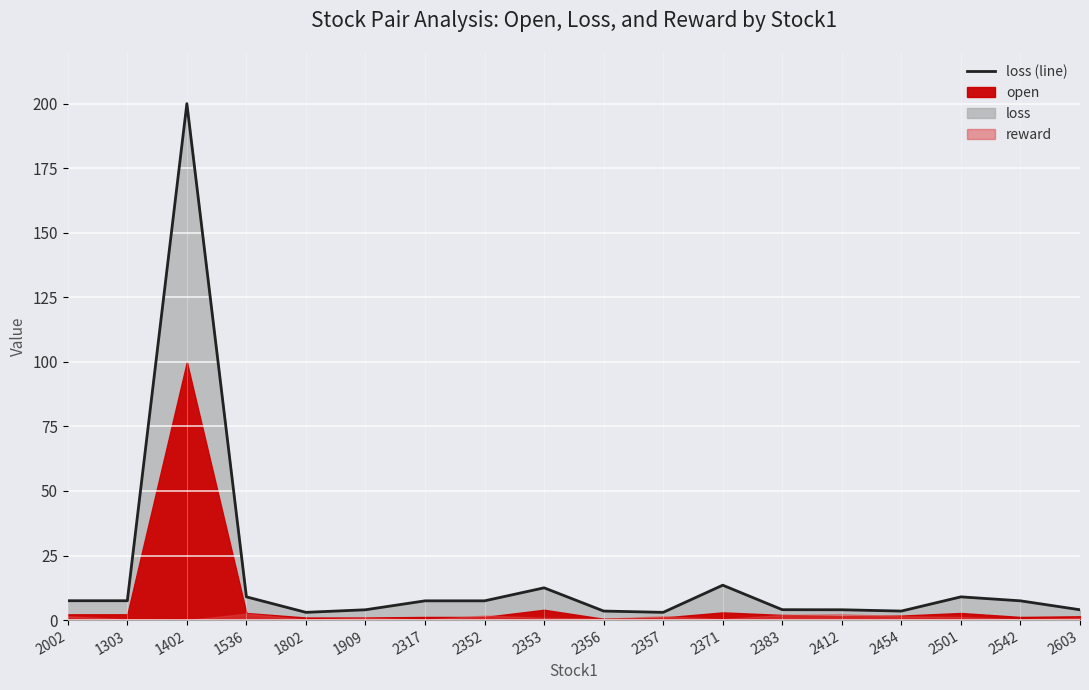

How many points are lower than both their immediate neighbors (excluding endpoints)?

3